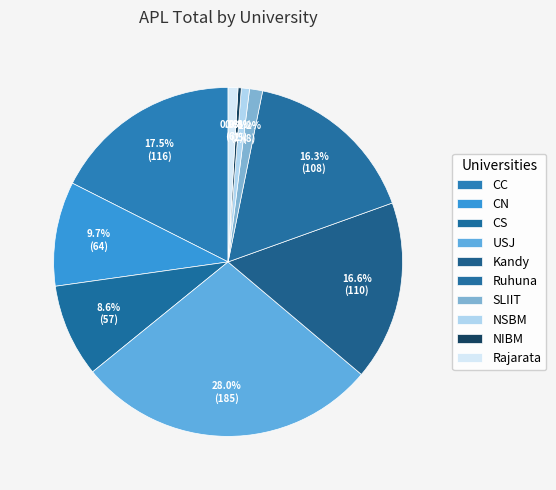

Which slice is the largest?

USJ